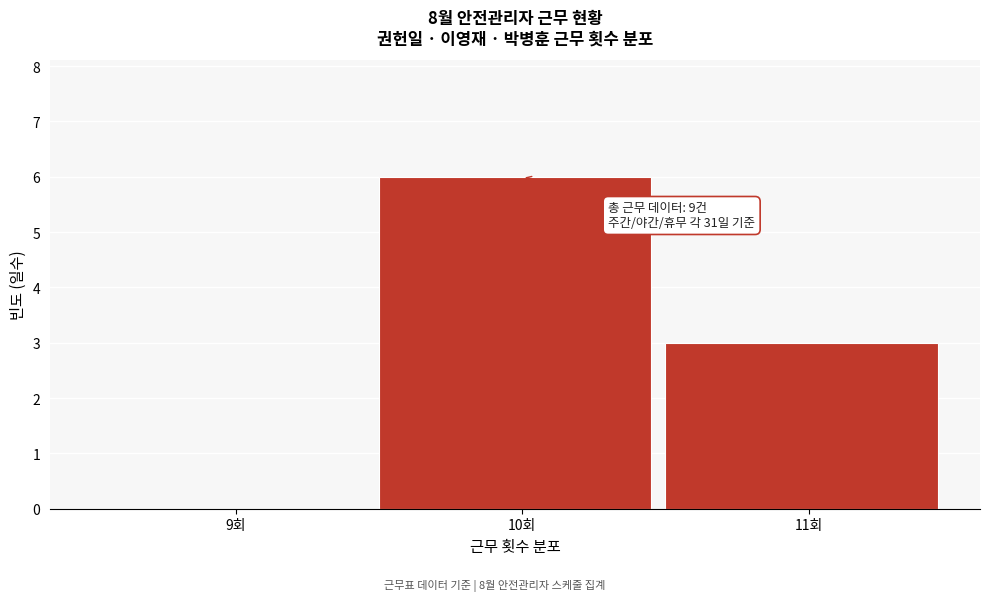

Reading right to left, transcribe all the data shown in this chart.

11회=3	10회=6	9회=0